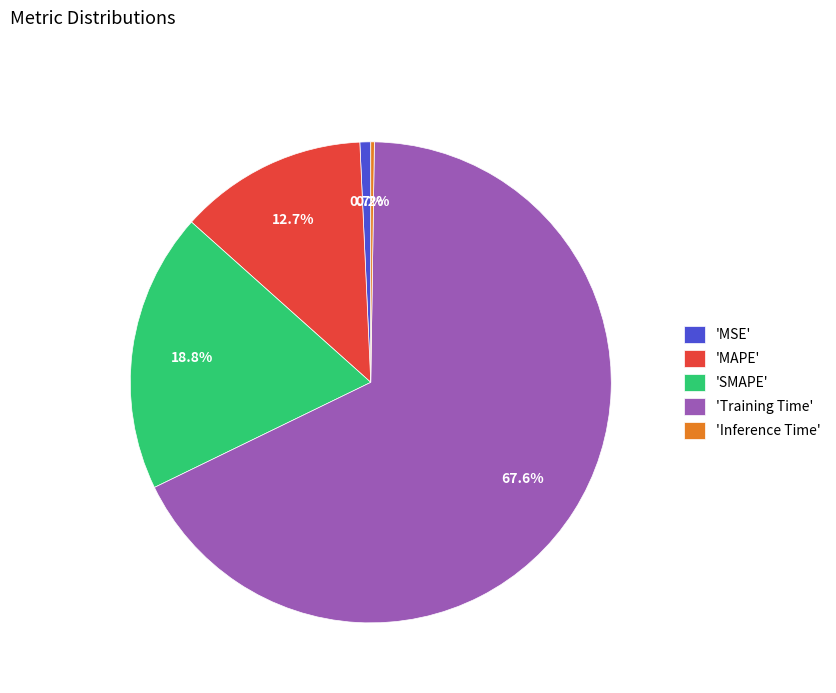

What is the total percentage of 'MSE' and 'MAPE'?

13.4%